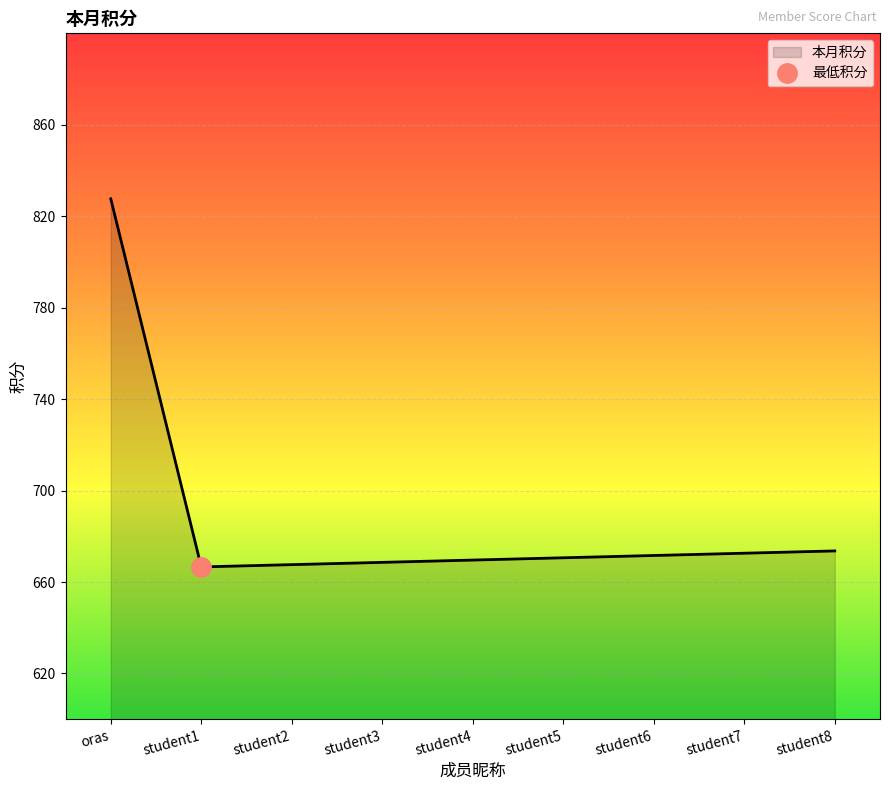

What is the sum of all values?

6188.4